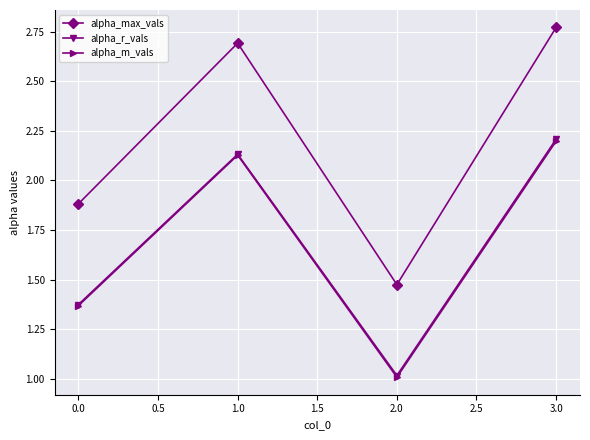

What is the label of the 4th point from the left?

3.0